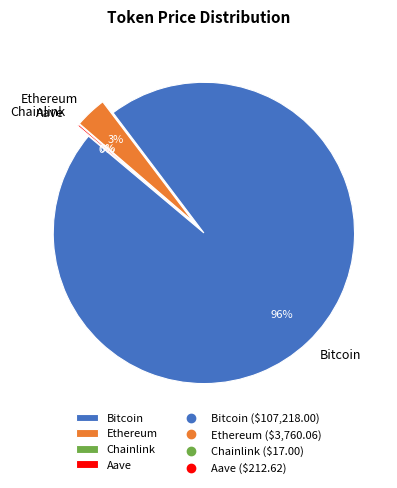

Is it true that Aave is 0% of the pie?

True